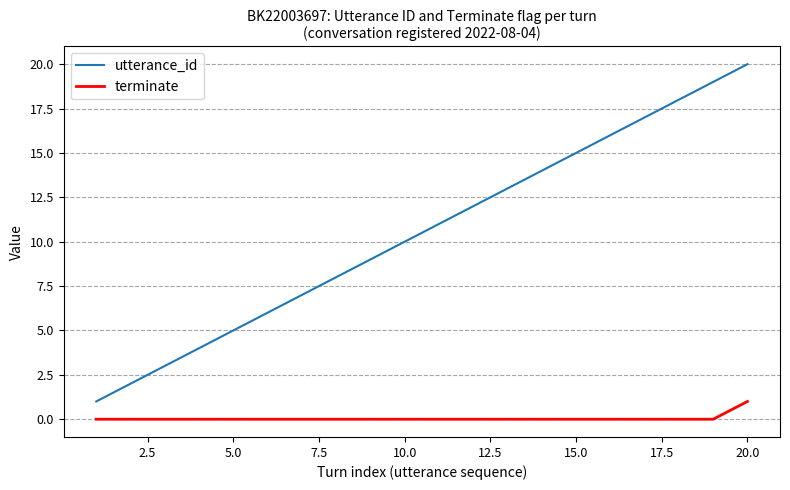

Rank the series by their average value, from highest to lowest.

utterance_id, terminate